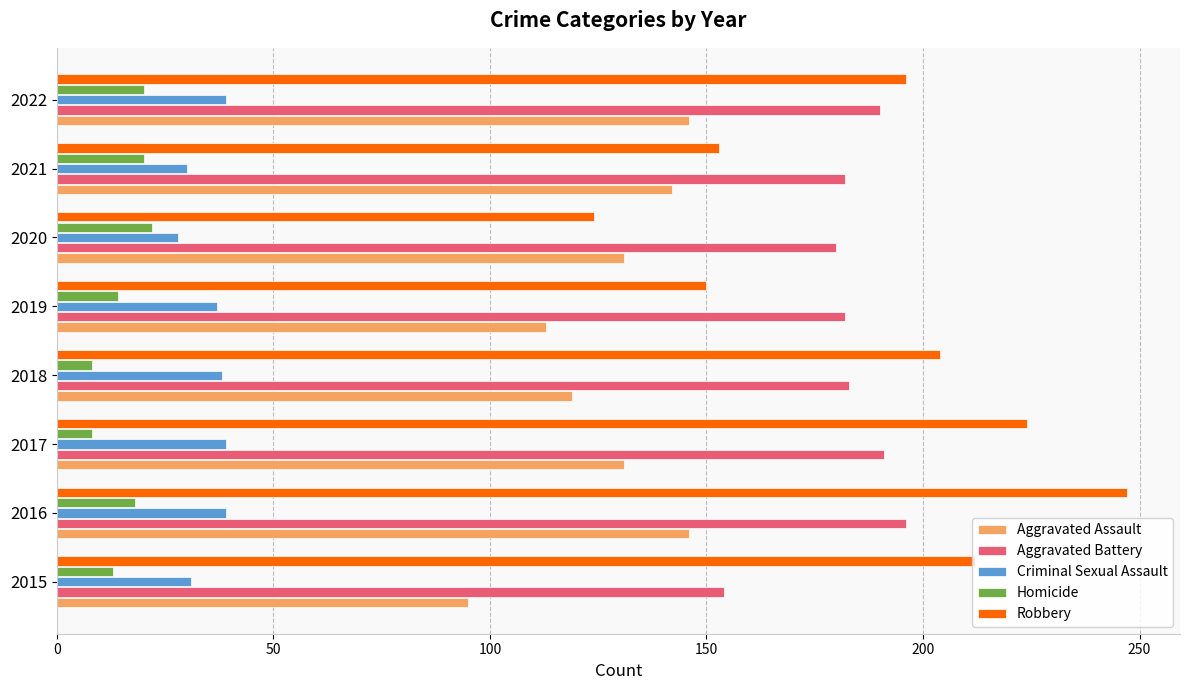

Which series has the widest spread of values?

Robbery